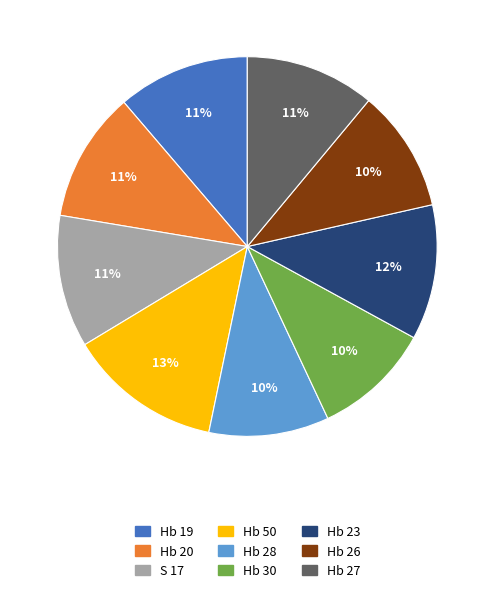

Which has a higher value, Hb 26 or Hb 20?

Hb 20